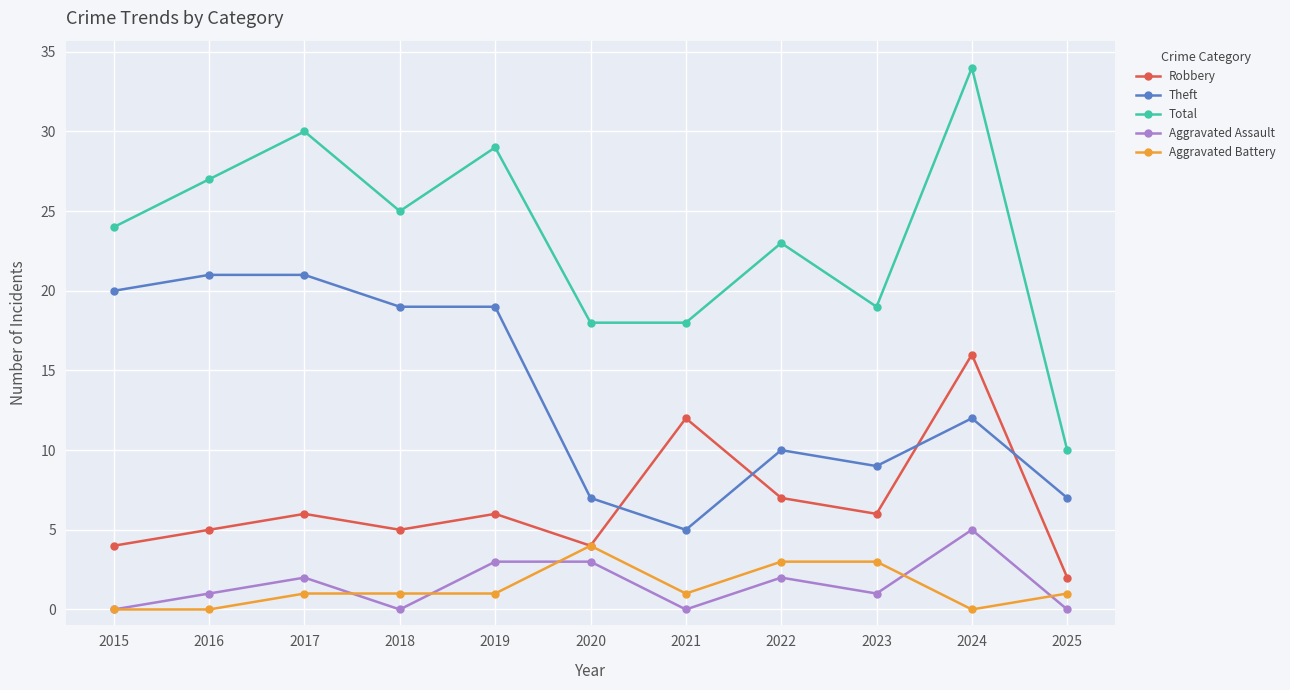

At 2024, list the series in order from smallest to largest.

Aggravated Battery, Aggravated Assault, Theft, Robbery, Total